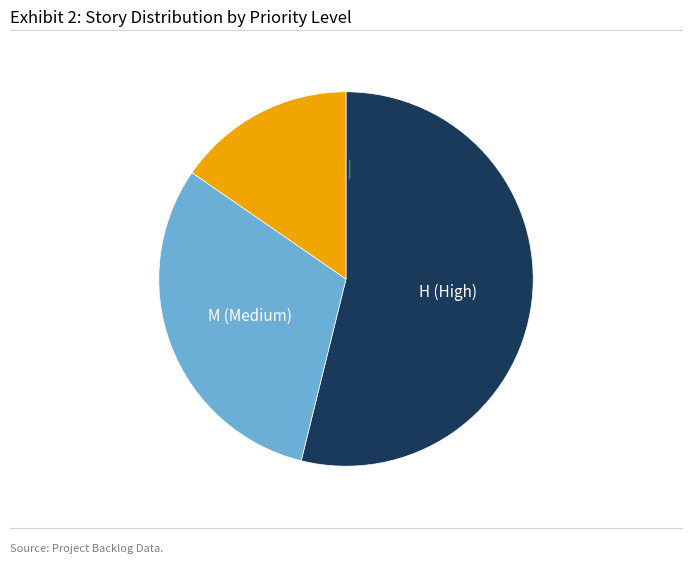

Is there any slice that represents more than half of the pie?

Yes